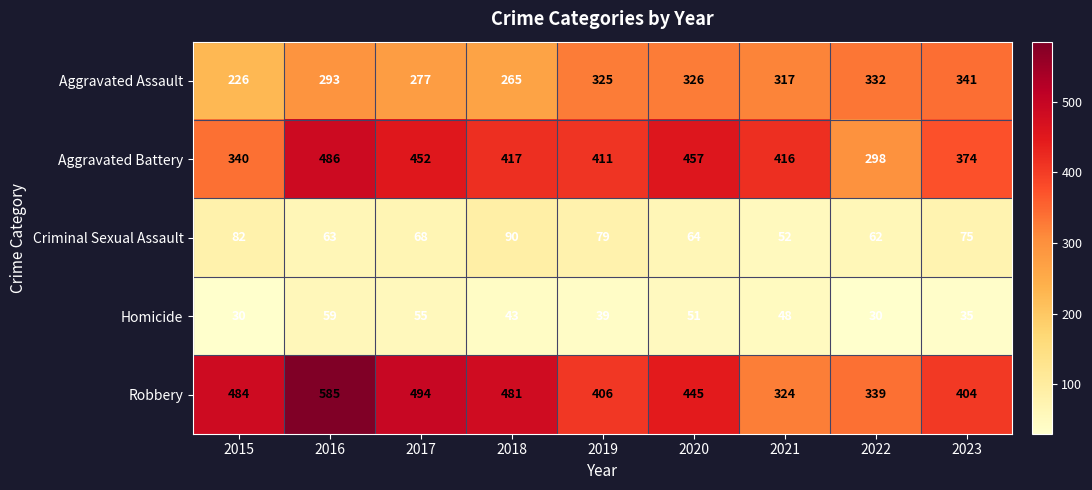

At which category is the sum across all series the highest?

2016